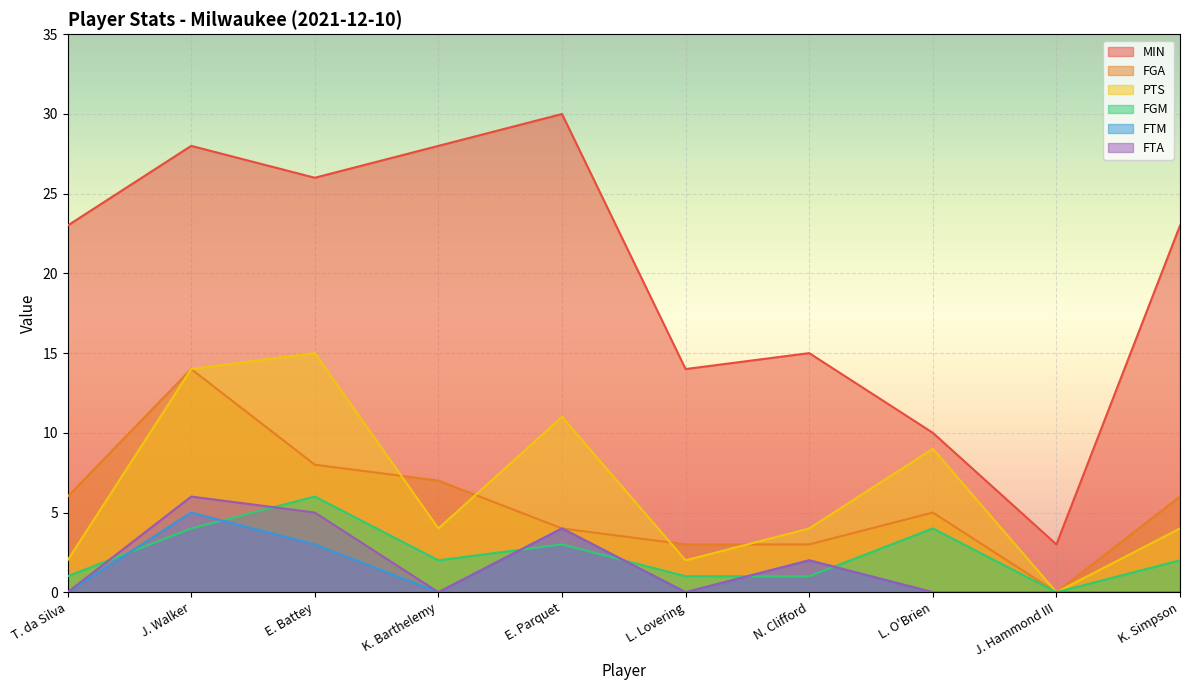

The value of FGA at L. O'Brien is 5. True or false?

True